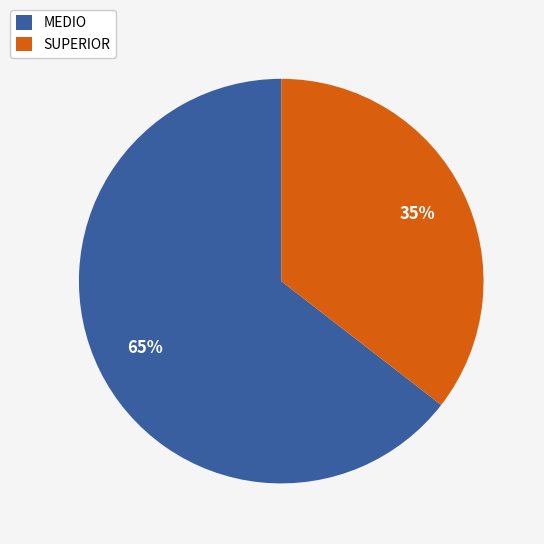

To the nearest percent, what percentage of the pie is MEDIO?

65%